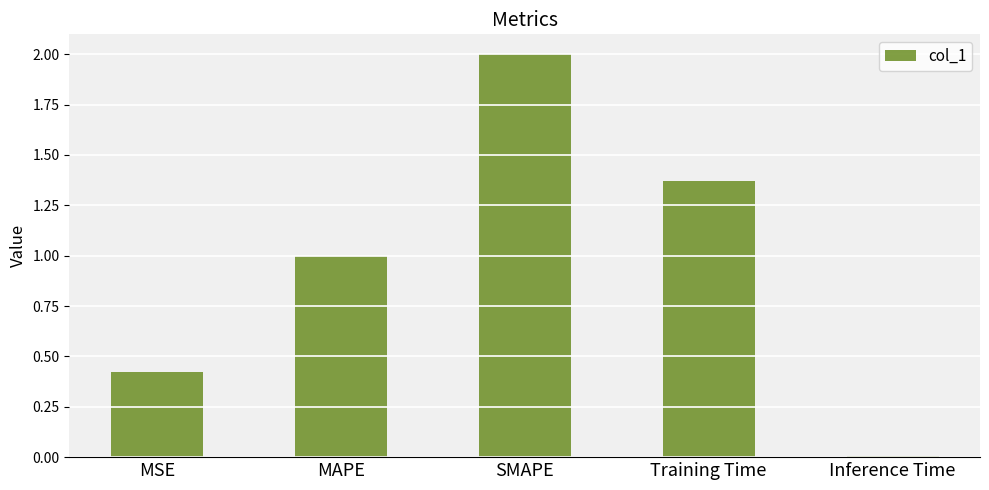

Approximately how many times larger is the value at MAPE compared to Training Time?

0.7